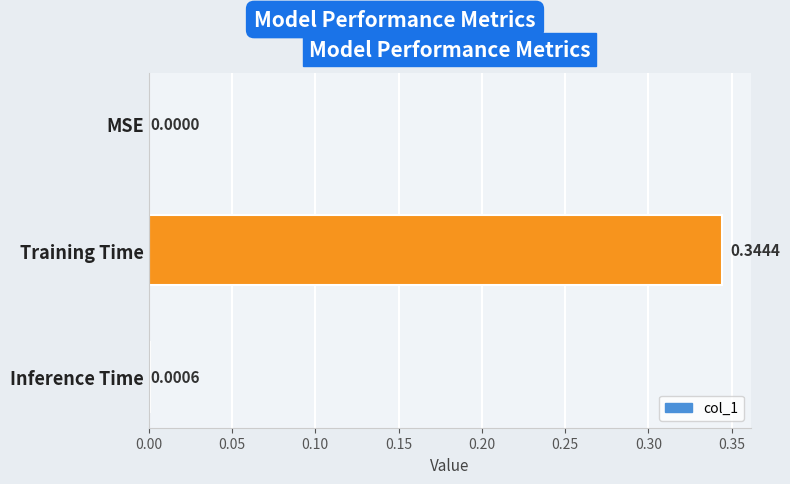

What is the change in value from MSE to Training Time?

+0.3